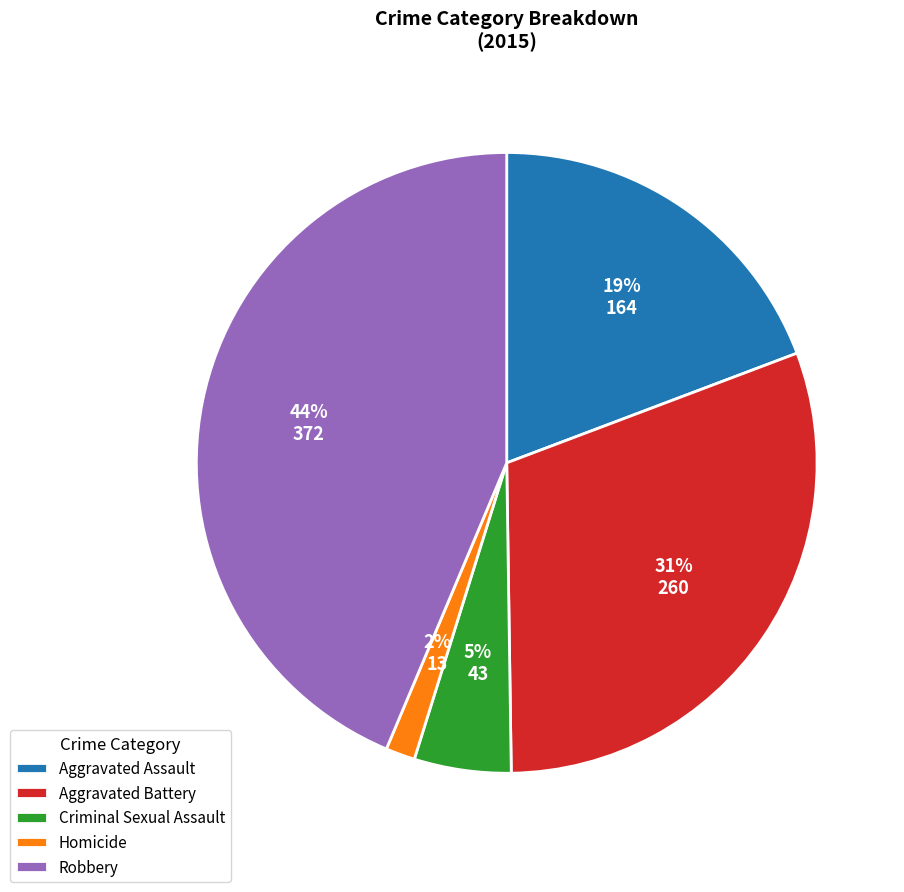

To the nearest percent, what is the combined percentage of Criminal Sexual Assault and Robbery?

49%